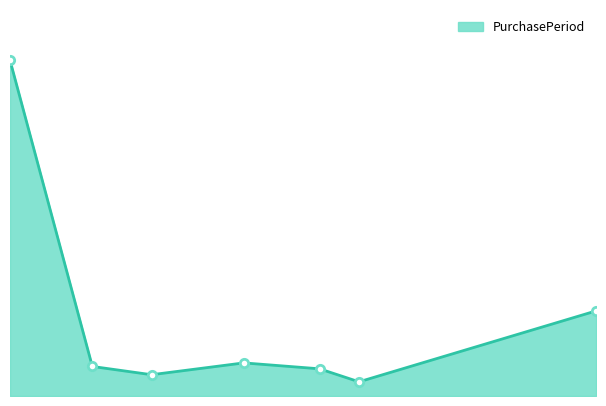

List the labels in order of value, smallest first.

2017-01-10, 2016-11-08, 2016-12-29, 2016-10-21, 2016-12-06, 2017-03-23, 2016-09-26